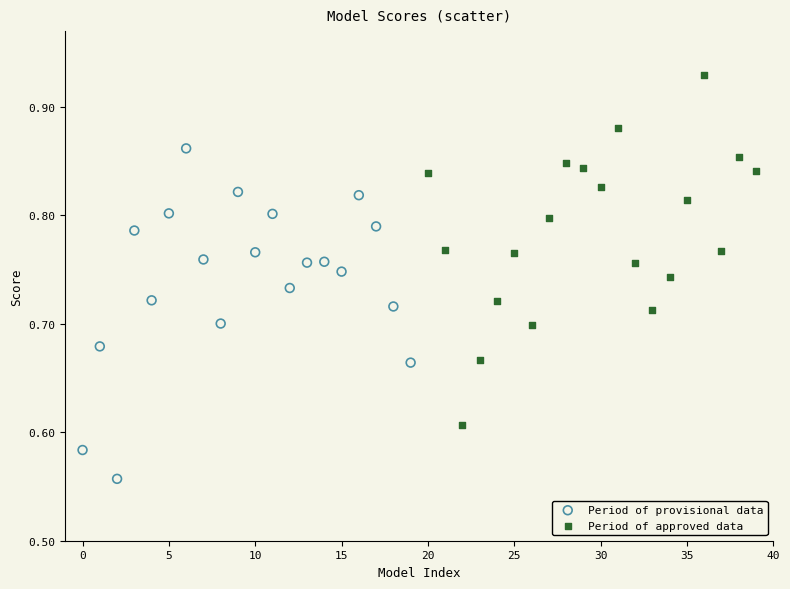

Which series reaches the minimum Y coordinate?

Period of provisional data